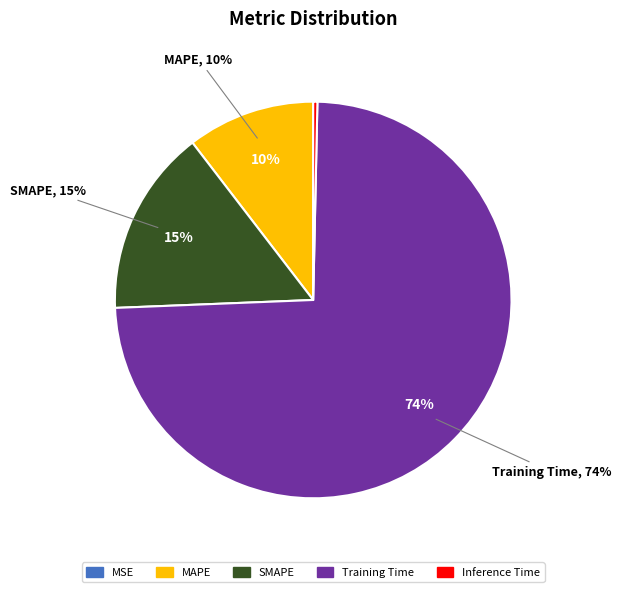

To the nearest percent, what is the combined percentage of SMAPE and MSE?

15%